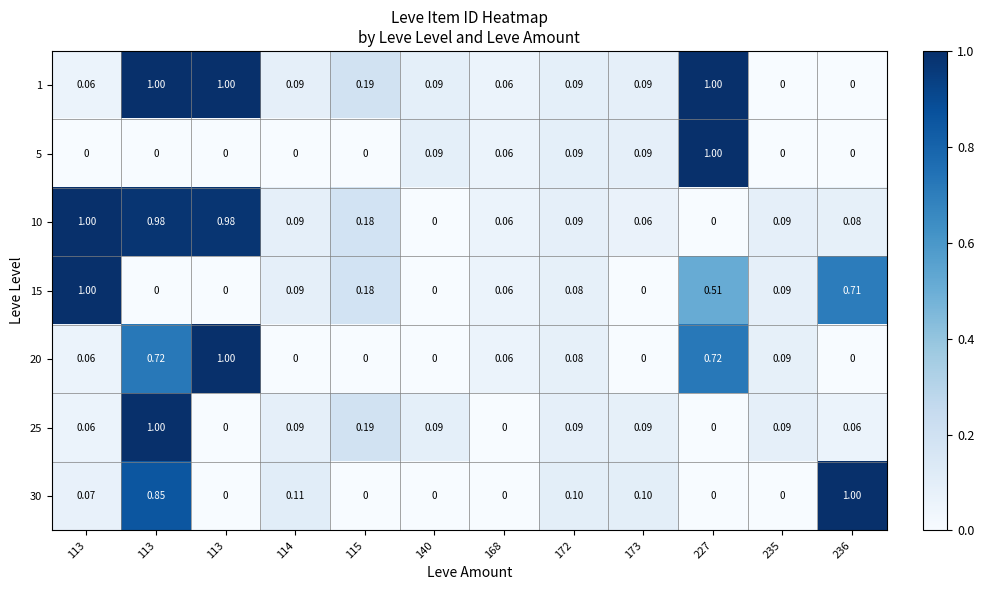

Reading left to right, list all the values displayed in this chart.

1: 113=0.1	113=1.0	113=1.0	114=0.1	115=0.2	140=0.1	168=0.1	172=0.1	173=0.1	227=1.0	235=0.0	236=0.0
5: 113=0.0	113=0.0	113=0.0	114=0.0	115=0.0	140=0.1	168=0.1	172=0.1	173=0.1	227=1.0	235=0.0	236=0.0
10: 113=1.0	113=1.0	113=1.0	114=0.1	115=0.2	140=0.0	168=0.1	172=0.1	173=0.1	227=0.0	235=0.1	236=0.1
15: 113=1.0	113=0.0	113=0.0	114=0.1	115=0.2	140=0.0	168=0.1	172=0.1	173=0.0	227=0.5	235=0.1	236=0.7
20: 113=0.1	113=0.7	113=1.0	114=0.0	115=0.0	140=0.0	168=0.1	172=0.1	173=0.0	227=0.7	235=0.1	236=0.0
25: 113=0.1	113=1.0	113=0.0	114=0.1	115=0.2	140=0.1	168=0.0	172=0.1	173=0.1	227=0.0	235=0.1	236=0.1
30: 113=0.1	113=0.8	113=0.0	114=0.1	115=0.0	140=0.0	168=0.0	172=0.1	173=0.1	227=0.0	235=0.0	236=1.0